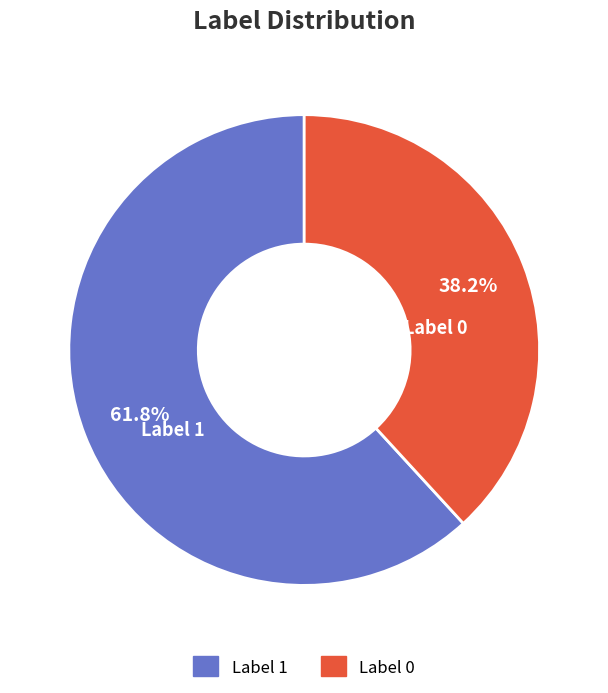

How many slices are in this pie chart?

2